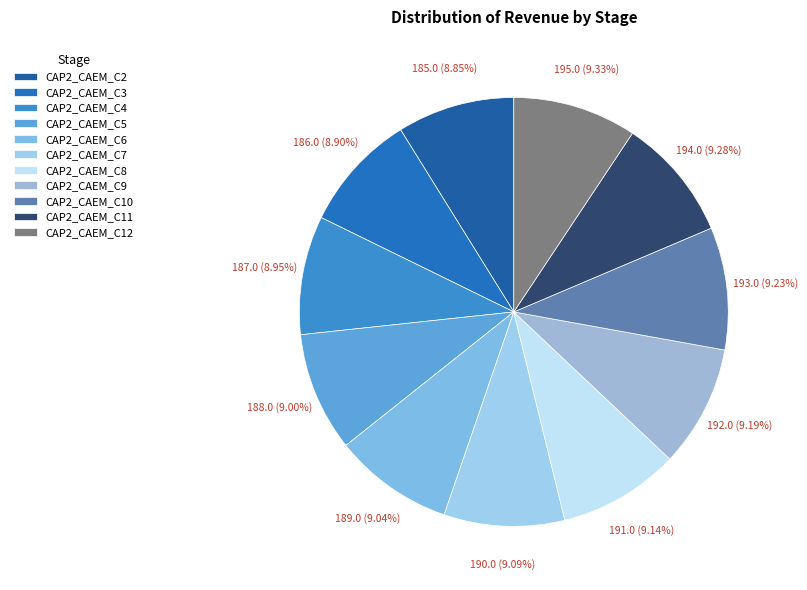

Count the number of slices in the pie.

11